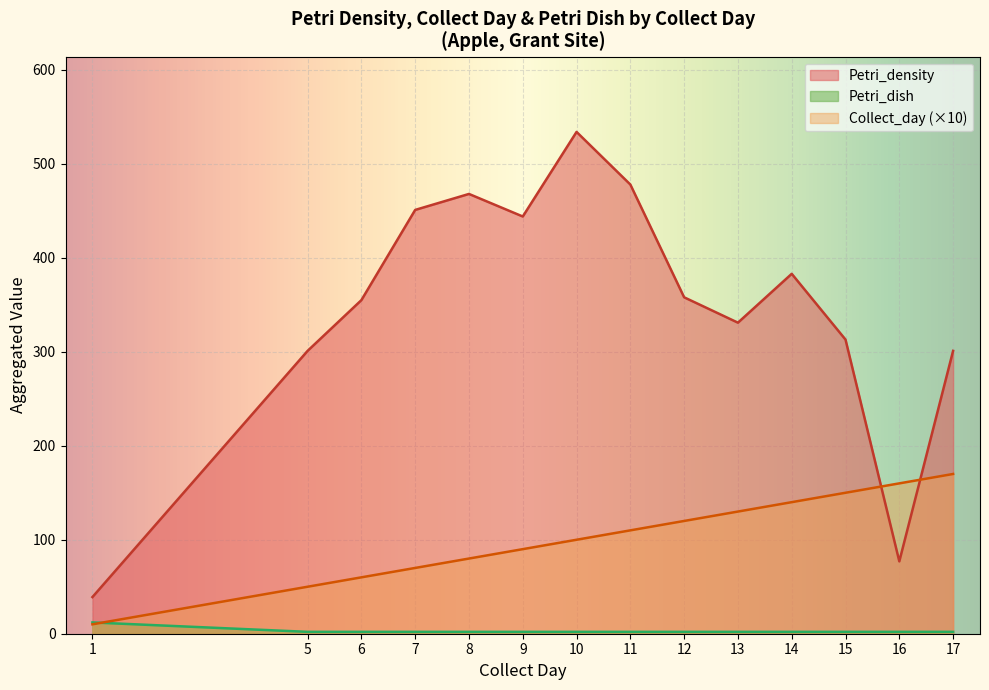

Where is the first local minimum for Petri_density?

9